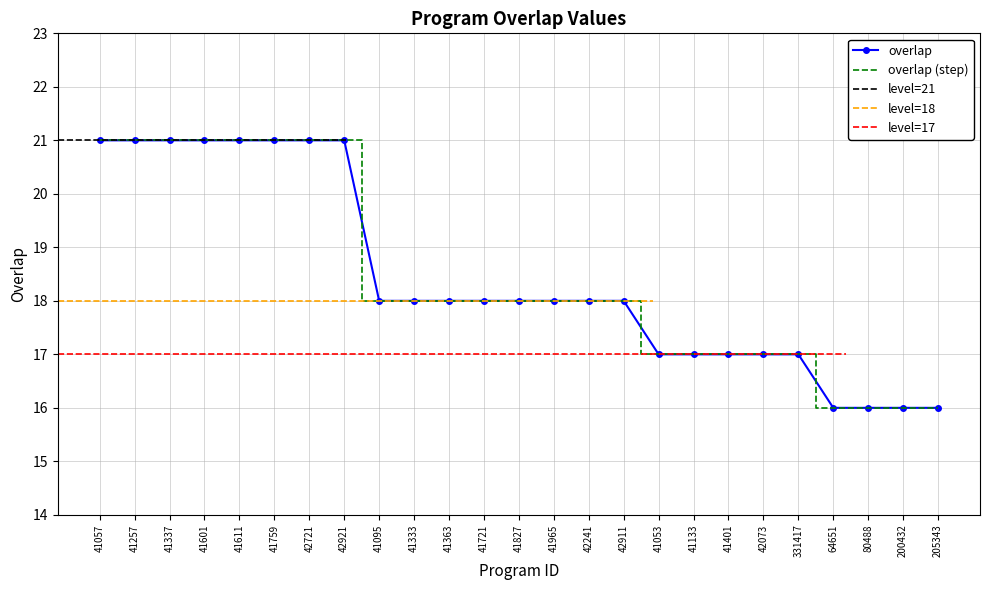

Rank the categories by value from lowest to highest.

64651, 80488, 200432, 205343, 41053, 41133, 41401, 42073, 331417, 41095, 41333, 41363, 41721, 41827, 41965, 42241, 42911, 41057, 41257, 41337, 41601, 41611, 41759, 42721, 42921